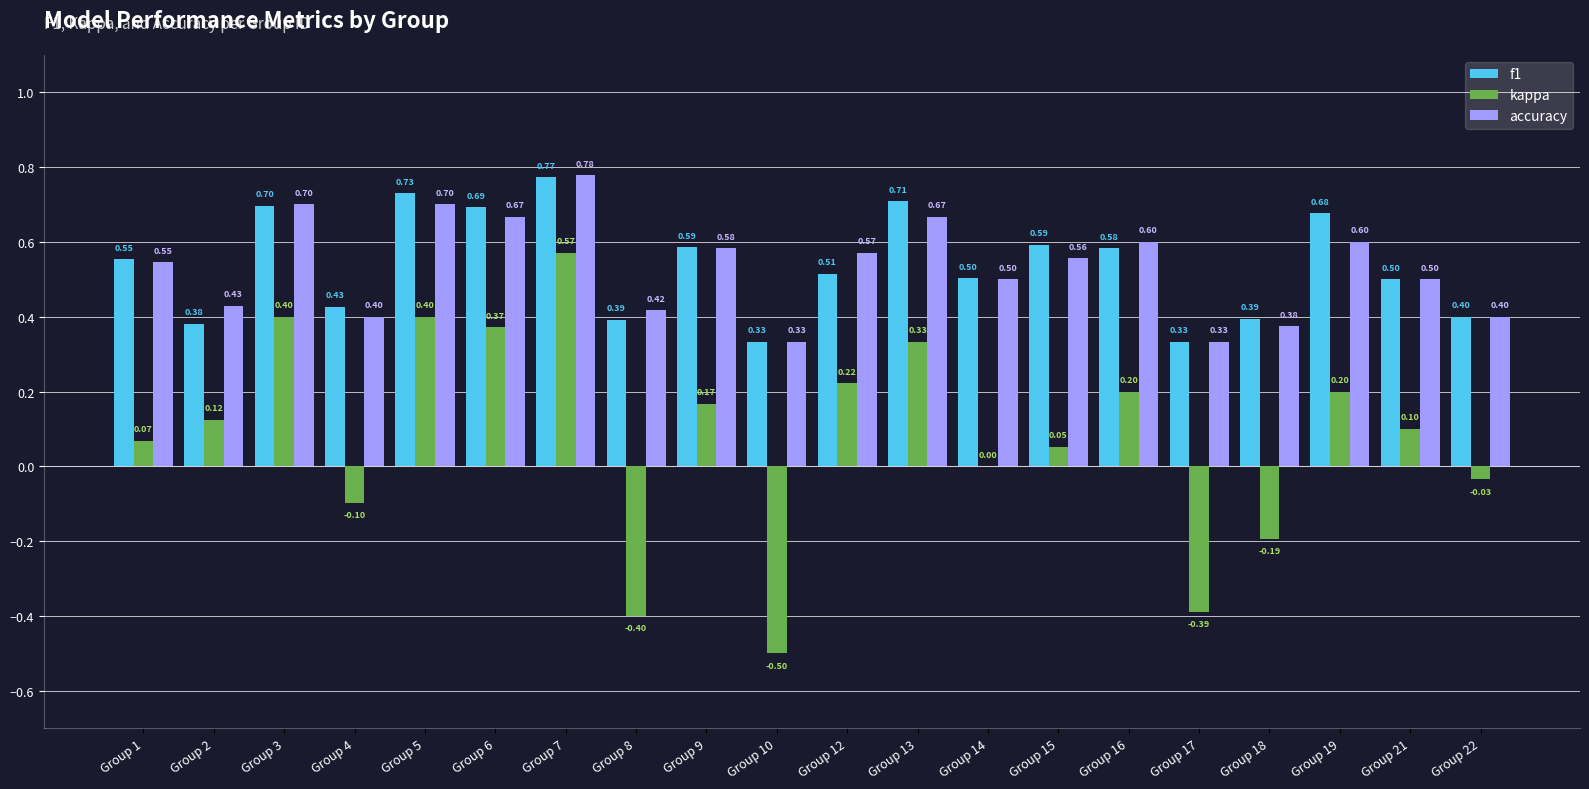

What is the total value across all series at Group 18?

0.6